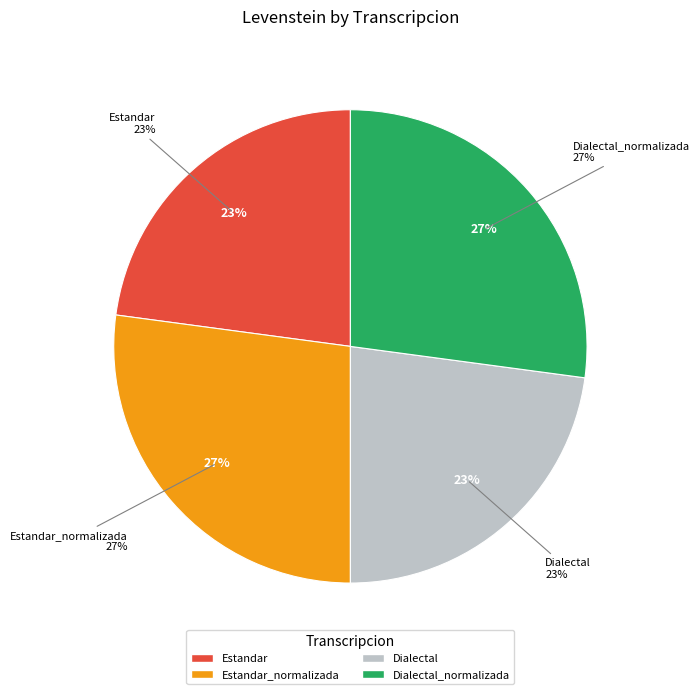

Rank the categories by value from lowest to highest.

Estandar, Dialectal, Estandar_normalizada, Dialectal_normalizada